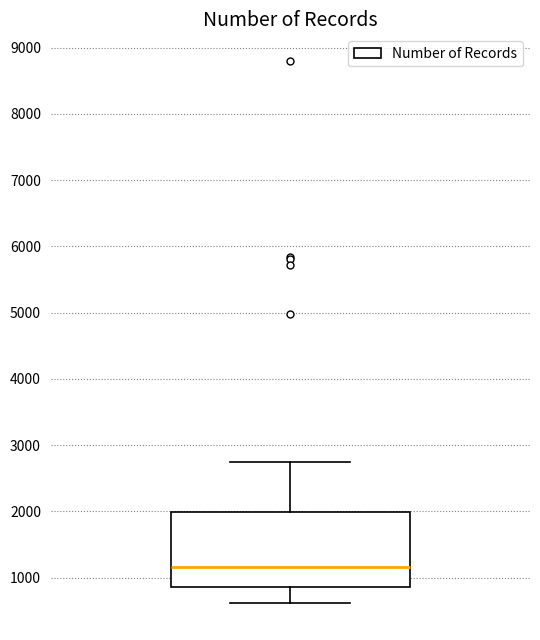

Where is the upper edge of the box on the y-axis? The values are not printed on the chart, so give them approximately, as read against the axis.

2000